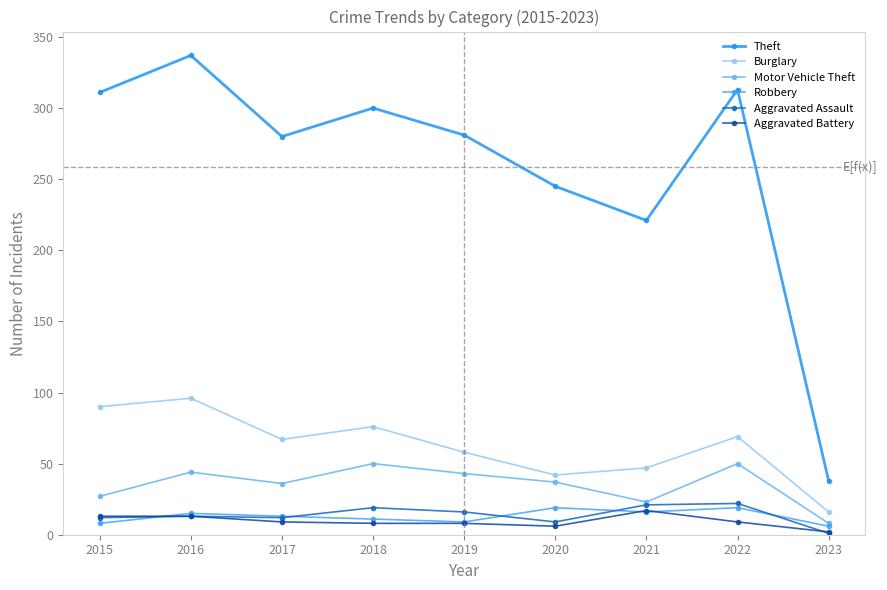

What is the approximate value of Aggravated Battery at 2022, to the nearest 10?

10